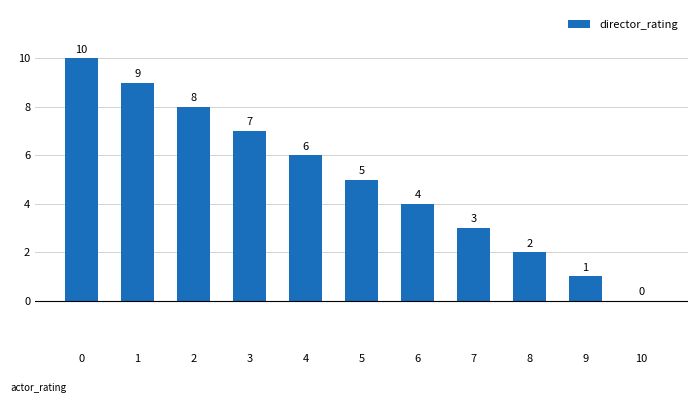

What is the sum of all values?

55